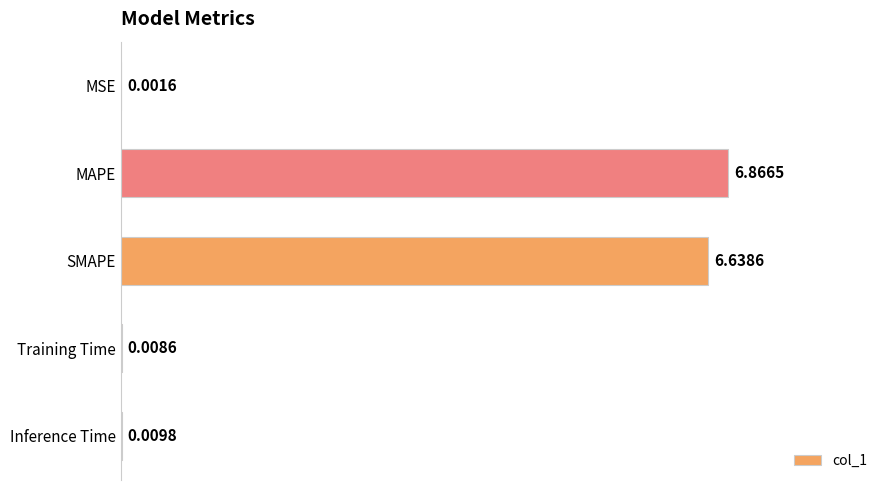

What is the sum of all values?

13.5